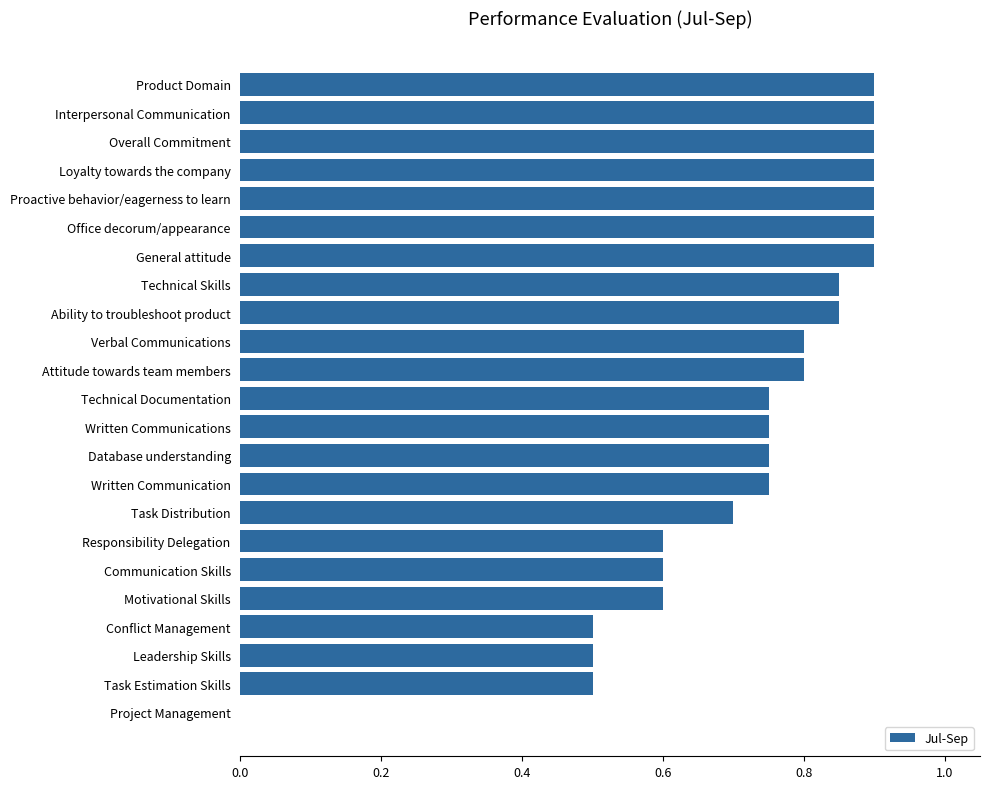

True or false: the data shows 0.3 at Loyalty towards the company.

False